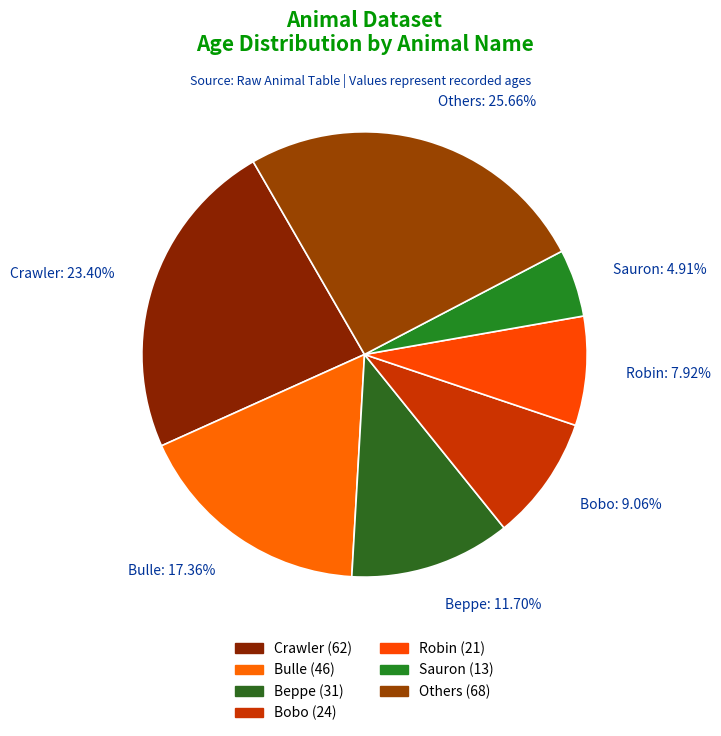

Which has a higher value, Bobo: 9.06% or Robin: 7.92%?

Bobo: 9.06%